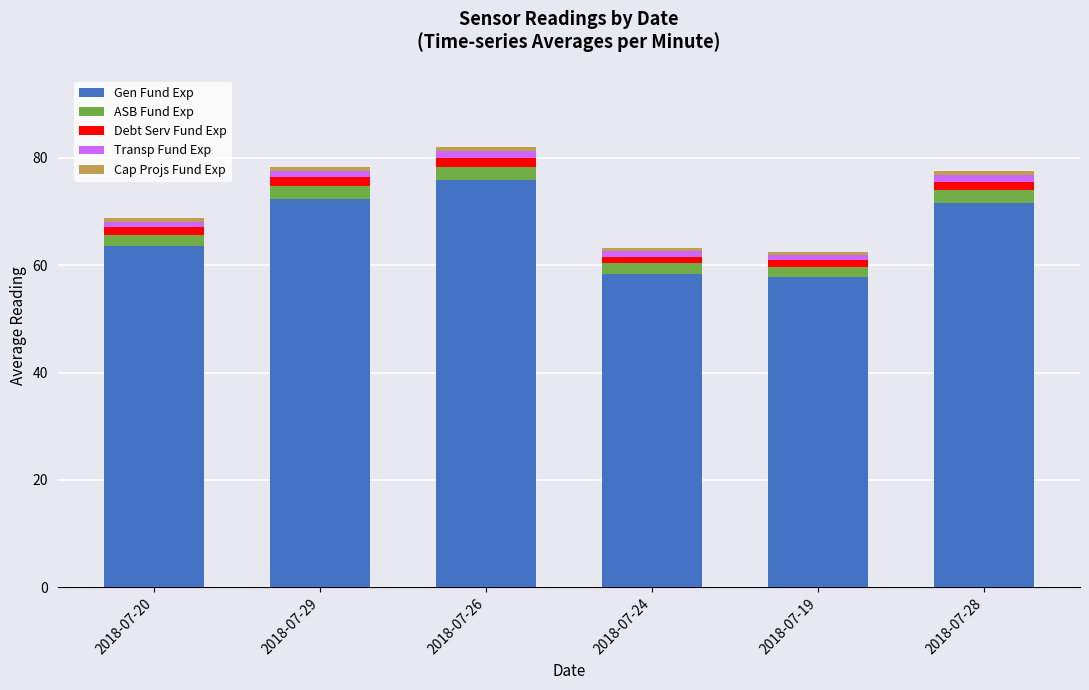

The Gen Fund Exp series shows 57.7 at 2018-07-19. True or false?

True